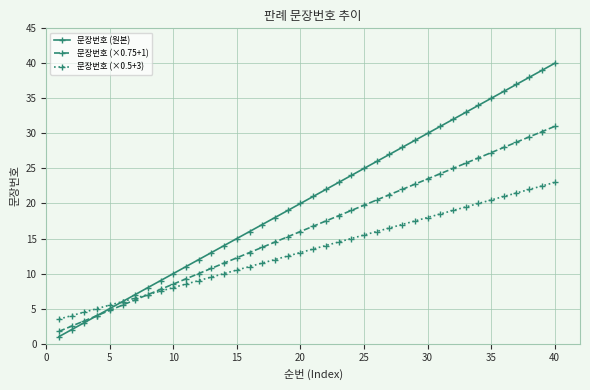

List the series in order of their peak value, lowest first.

문장번호 (×0.5+3), 문장번호 (×0.75+1), 문장번호 (원본)